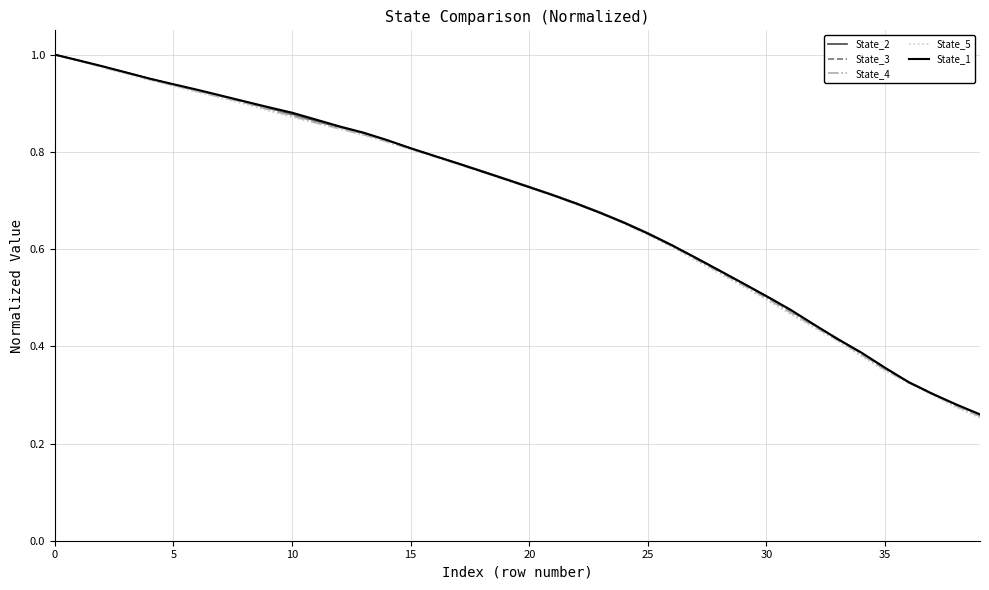

Which series has the largest range (max minus min)?

State_5